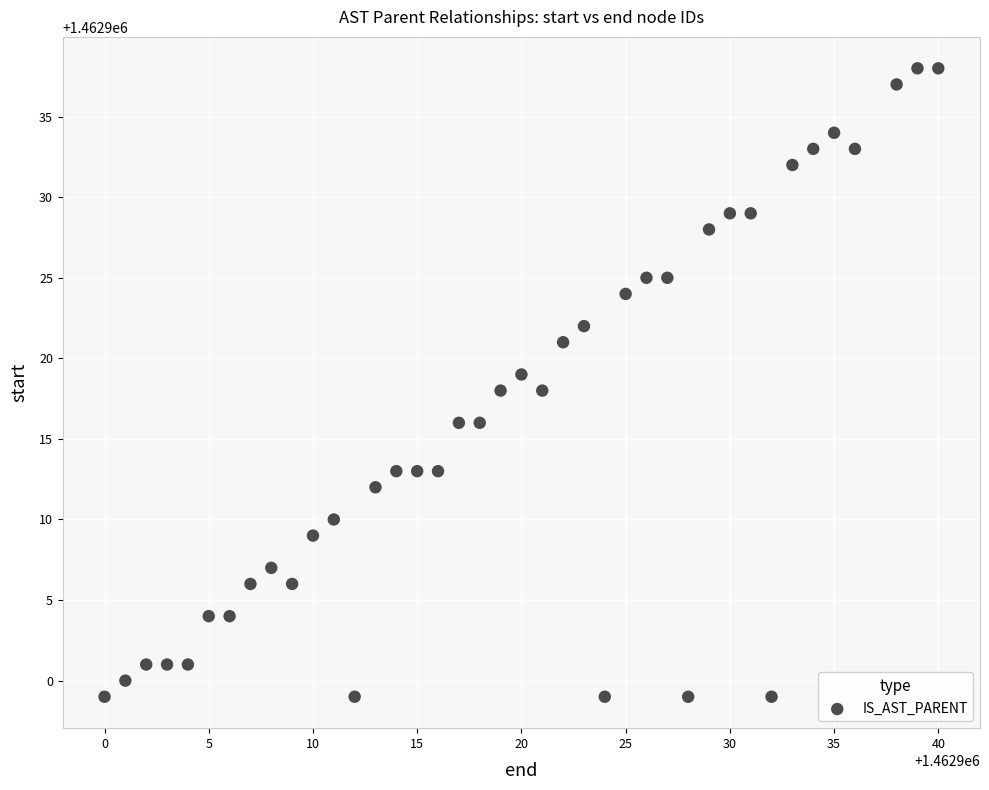

What is the range of Y values (max minus min)?

39